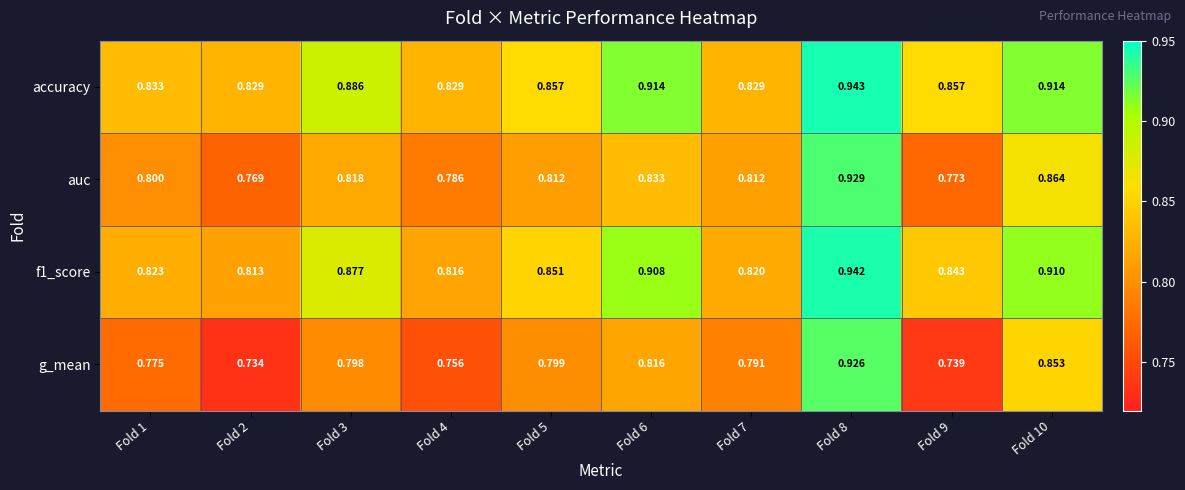

Is the value of accuracy at Fold 7 greater than the value of auc at Fold 9?

Yes